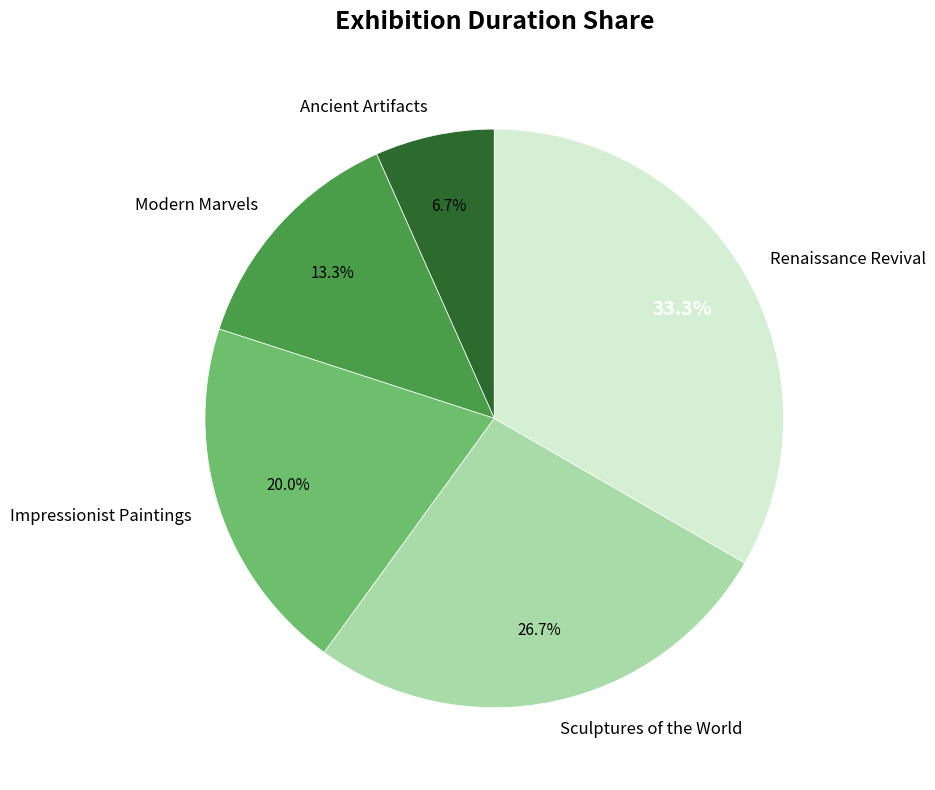

Between Sculptures of the World and Ancient Artifacts, which is larger?

Sculptures of the World